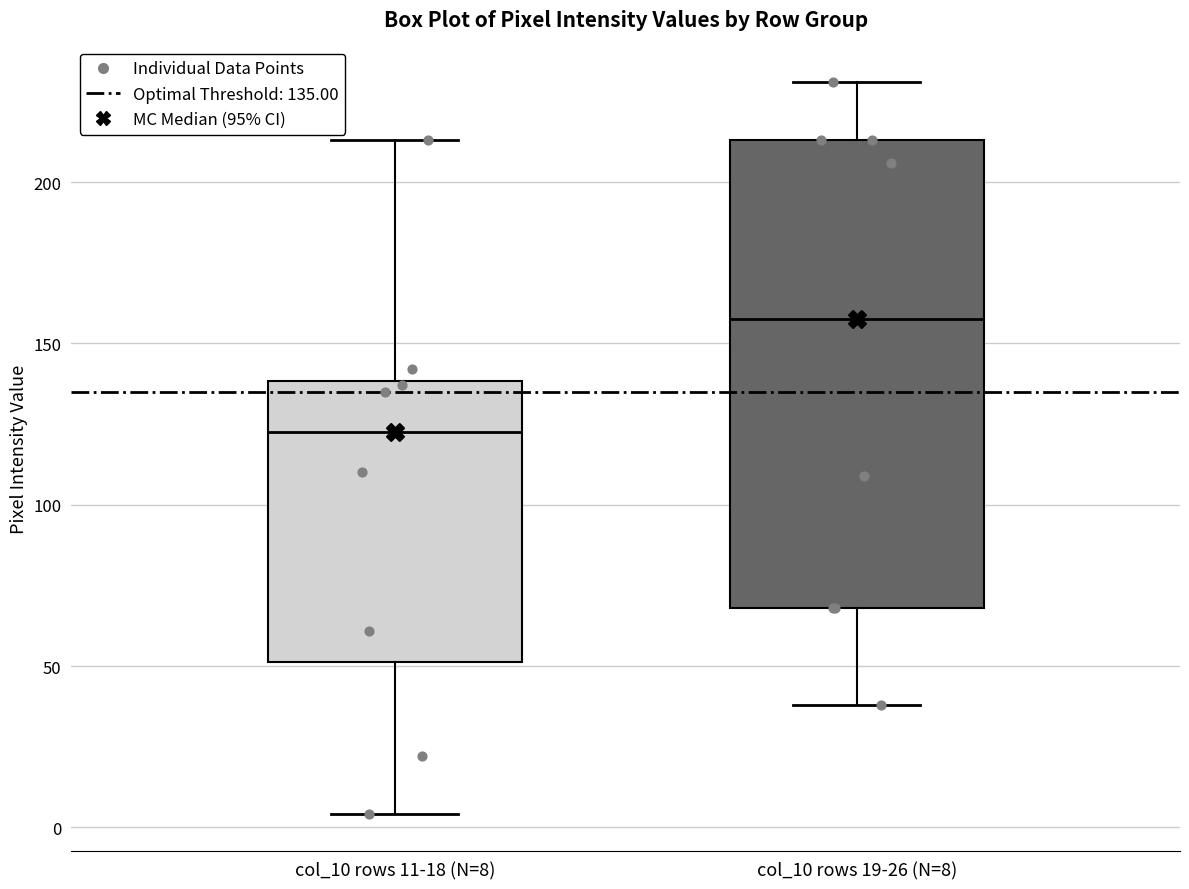

Which box has the lowest median line?

col_10 rows 11-18 (N=8)